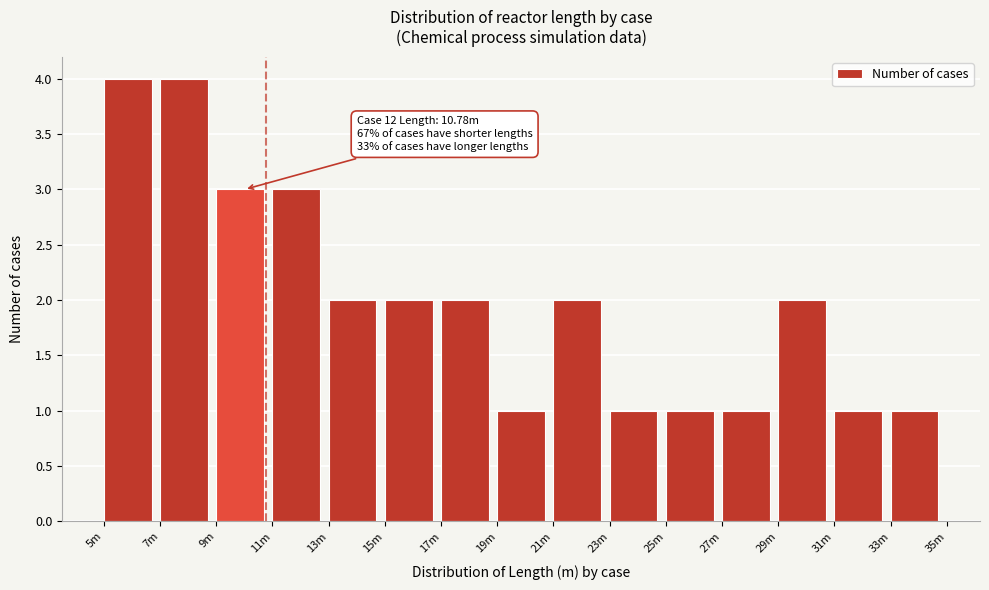

Reading left to right, list all the values displayed in this chart.

5m=4	7m=4	9m=3	11m=3	13m=2	15m=2	17m=2	19m=1	21m=2	23m=1	25m=1	27m=1	29m=2	31m=1	33m=1